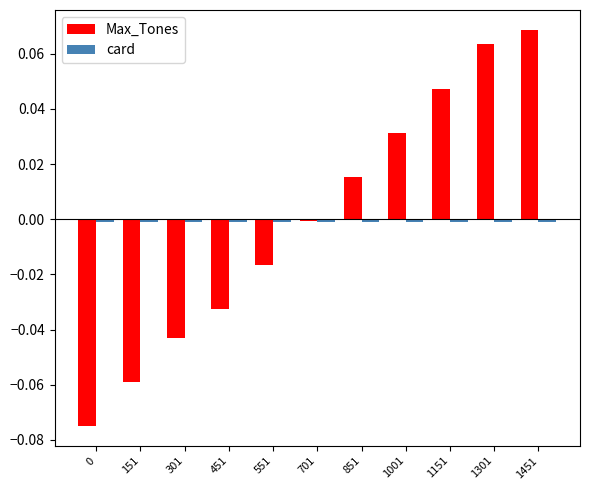

True or false: Max_Tones has a value of -0.0 at 0.

False